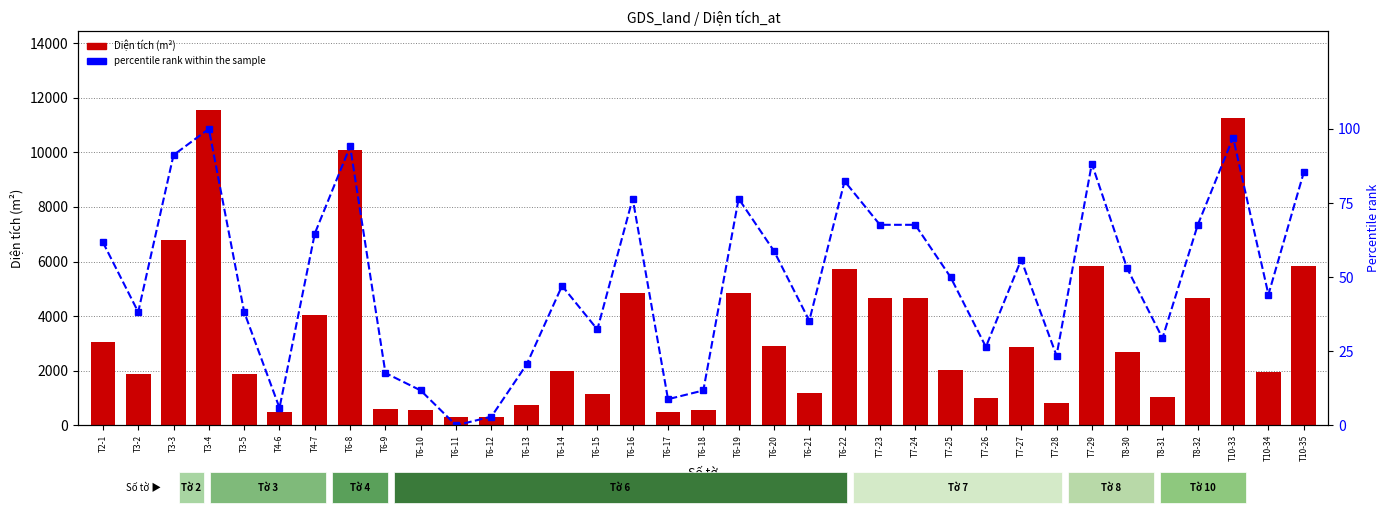

True or false: percentile rank within the sample has a value of -39.4 at T6-11.

False